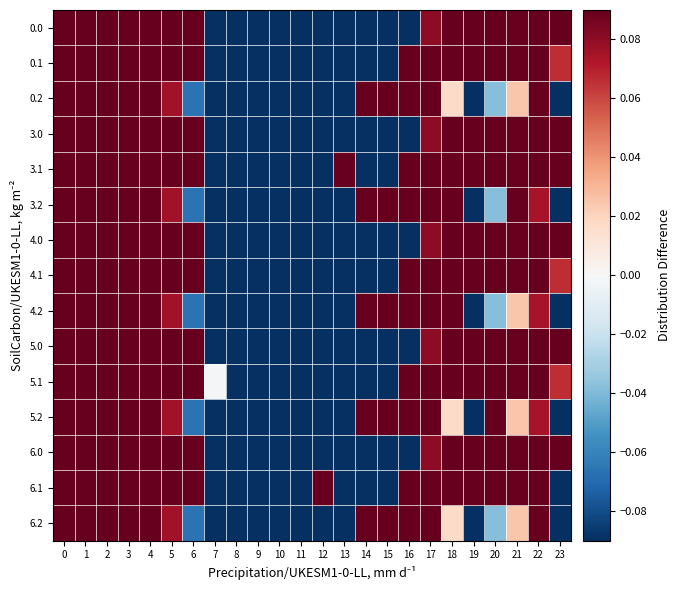

At how many categories does at least one series exceed 0?

19